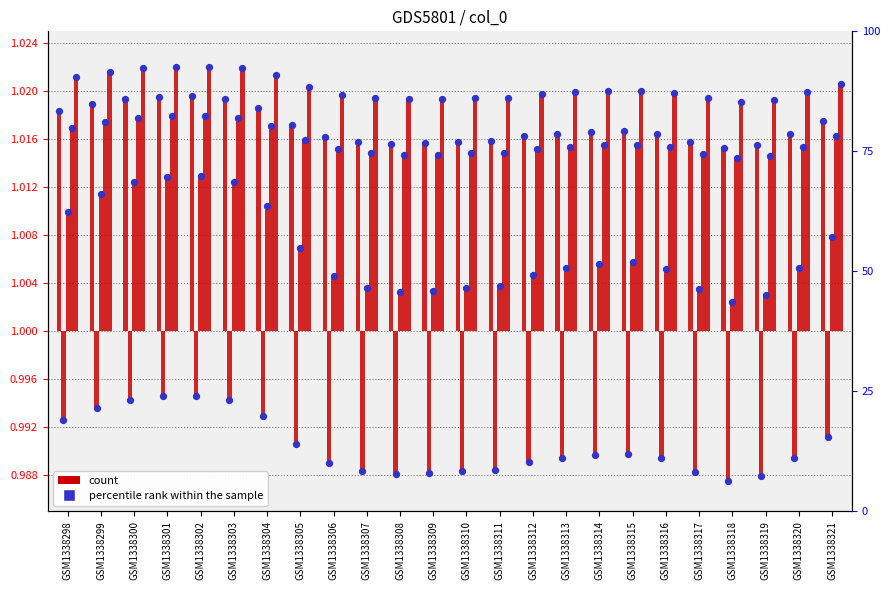

At which category is the sum across all series the highest?

GSM1338302